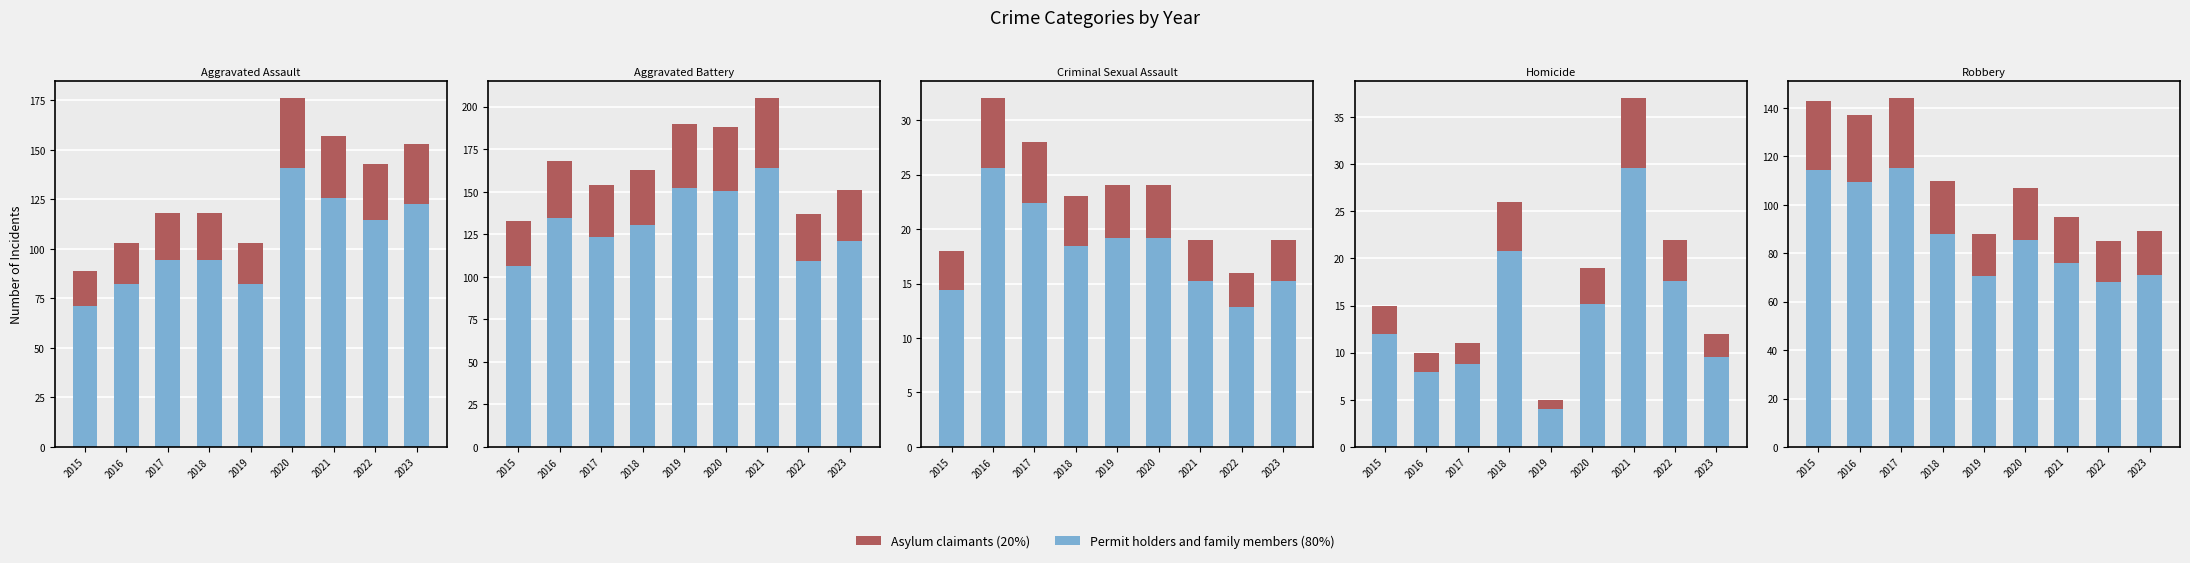

What is the maximum value for Aggravated Battery?

164.0